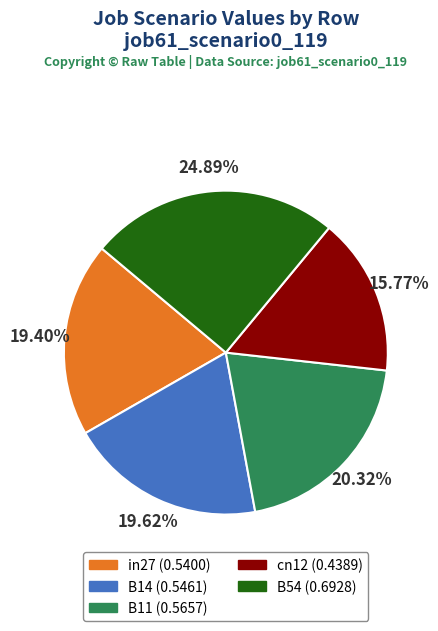

True or false: B11 accounts for 20% of the total.

True